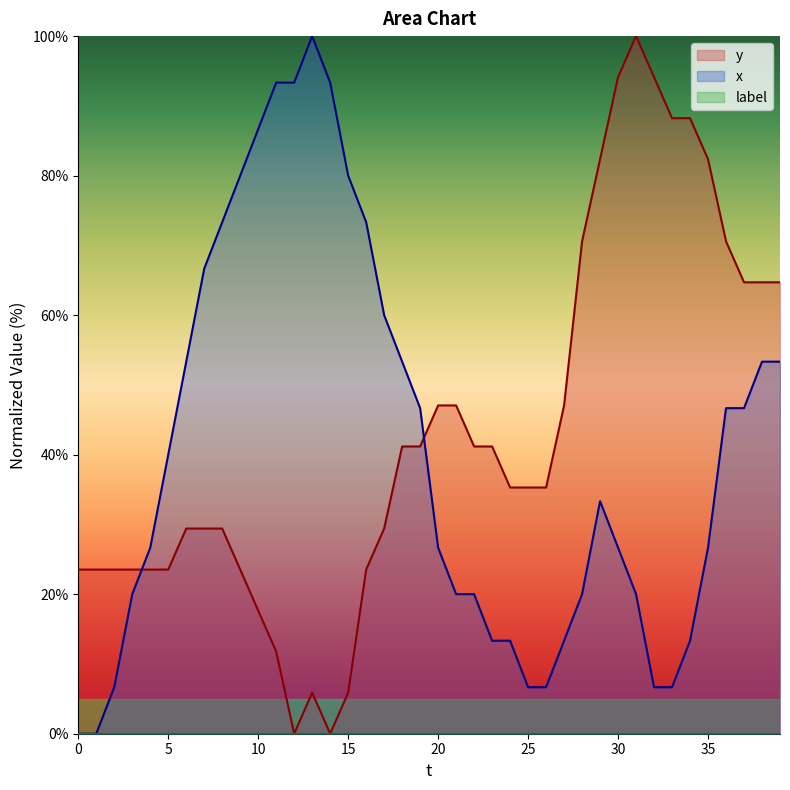

Rank the series at 23 from lowest to highest value.

x, y